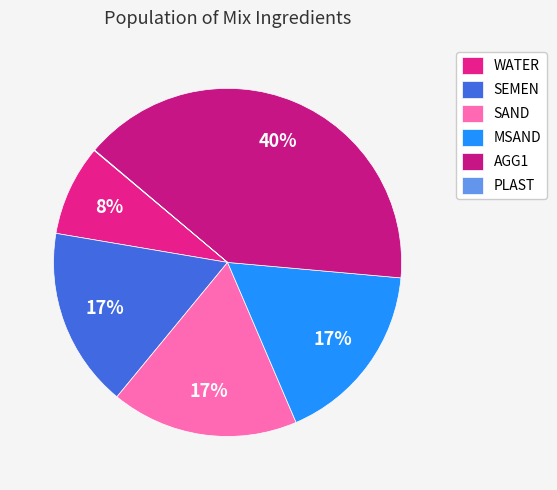

Is there a majority slice in this chart?

No